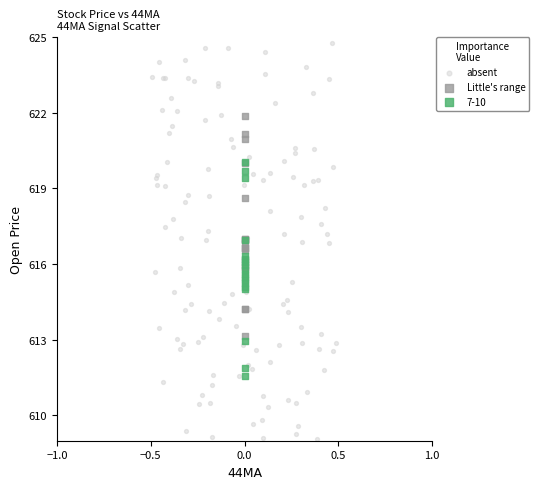

Which series reaches the minimum Y coordinate?

absent